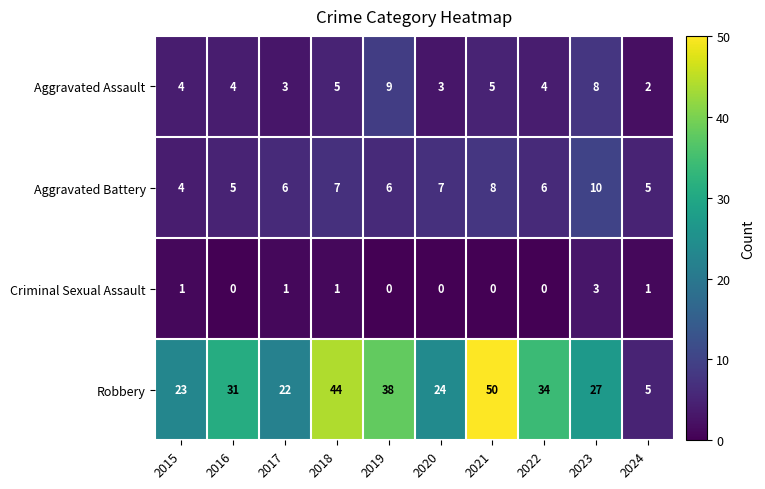

What is the sum of all Criminal Sexual Assault values?

7